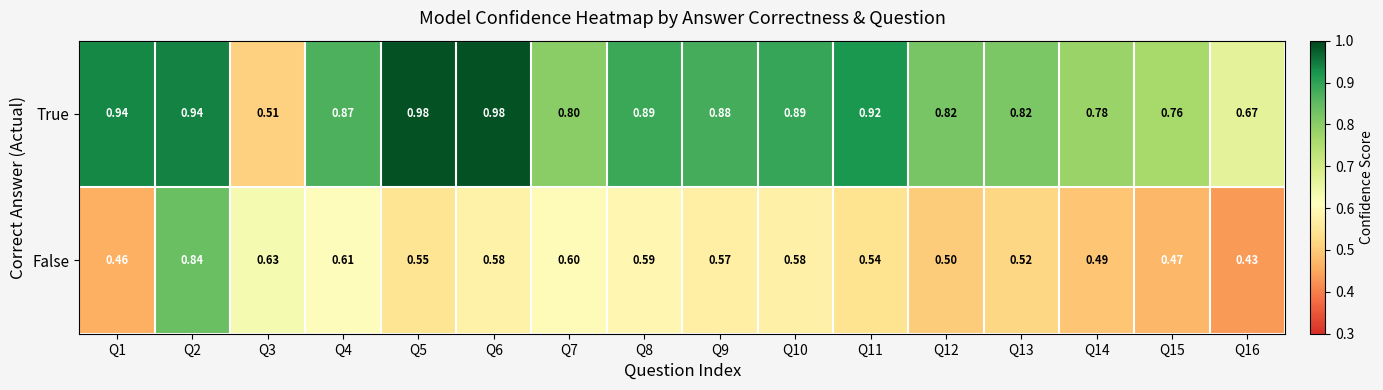

Is the value of True at Q3 greater than the value of False at Q5?

No